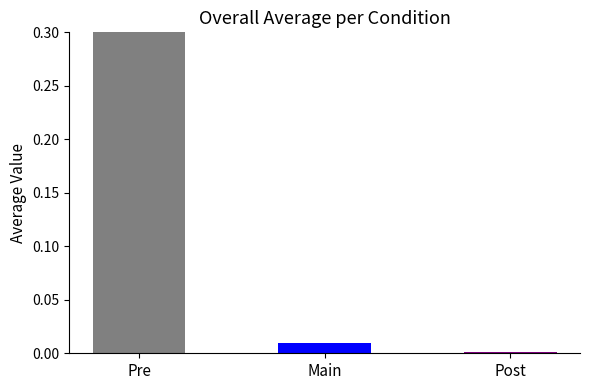

Which label corresponds to the smallest value in the chart?

Post